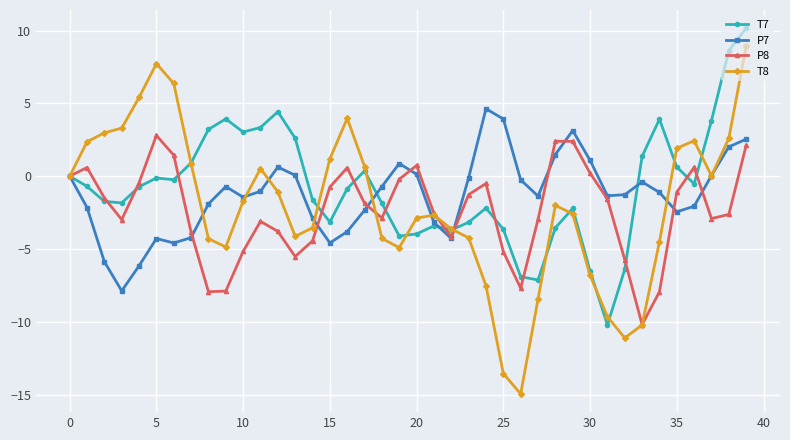

List the series in order of their peak value, highest first.

T7, T8, P7, P8